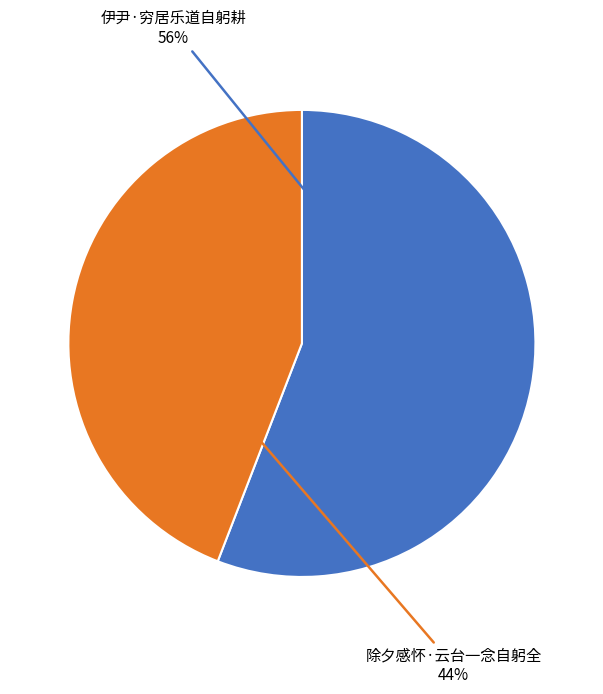

What is the ratio of the value at 伊尹·穷居乐道自躬耕 to the value at 除夕感怀·云台一念自躬全?

1.3